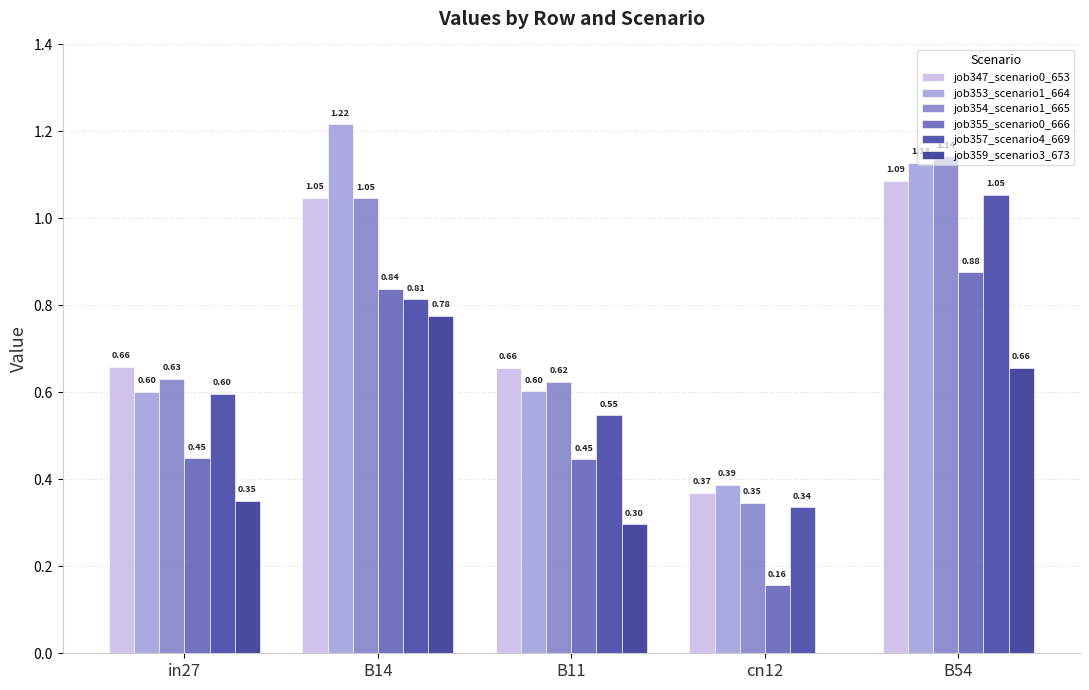

How many job355_scenario0_666 values are between 0 and 1?

5